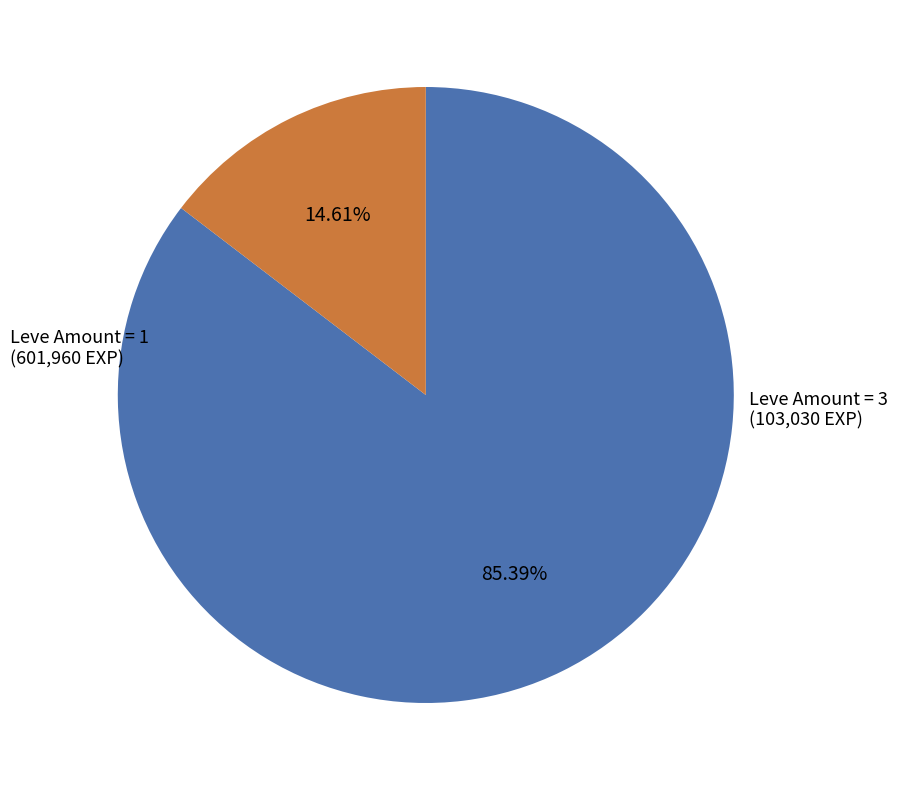

Does any single category account for the majority?

Yes